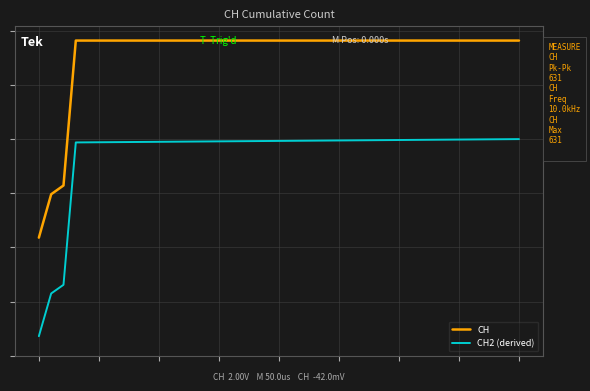

At which category does the chart reach its peak across all series?

3